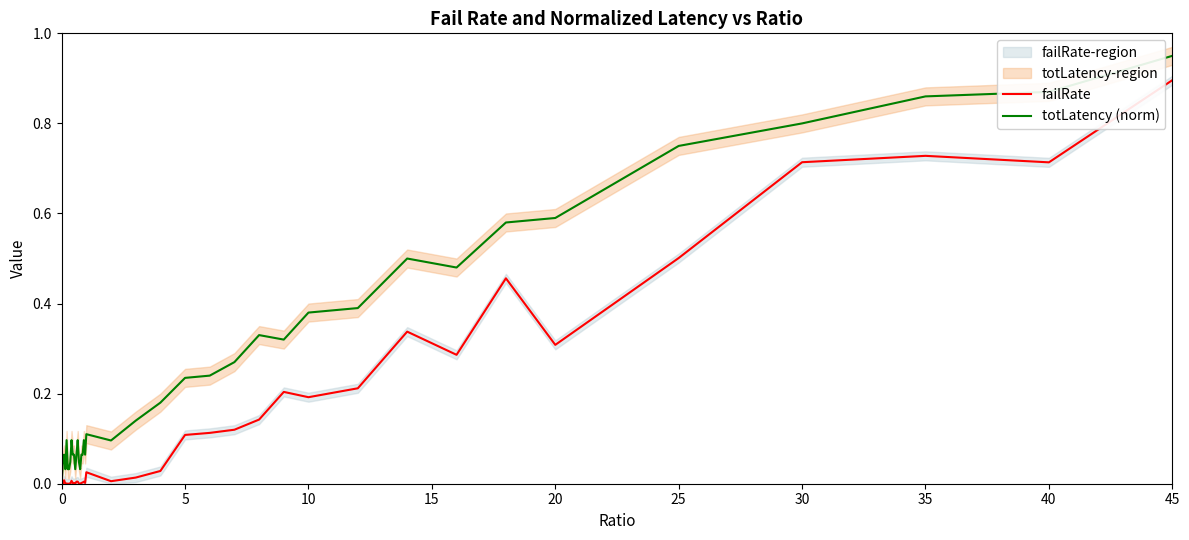

How many distinct data groups are displayed?

2